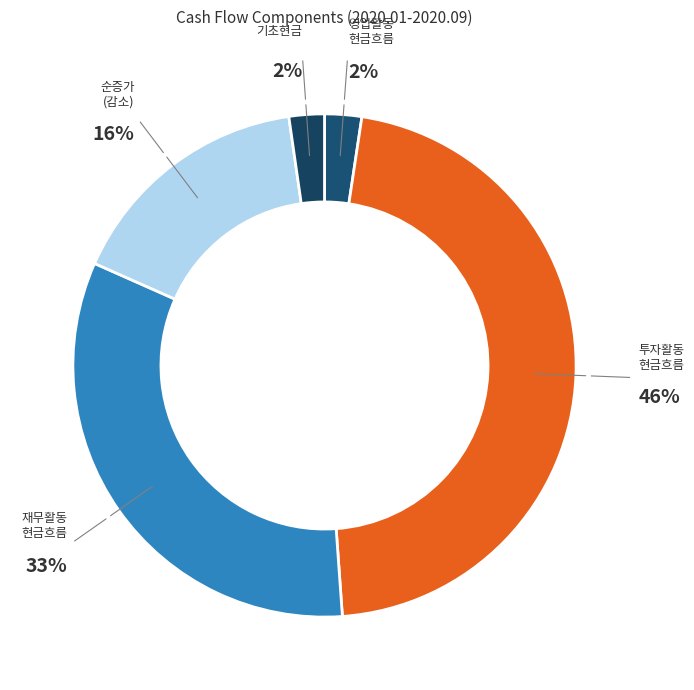

How many segments does this pie chart have?

5